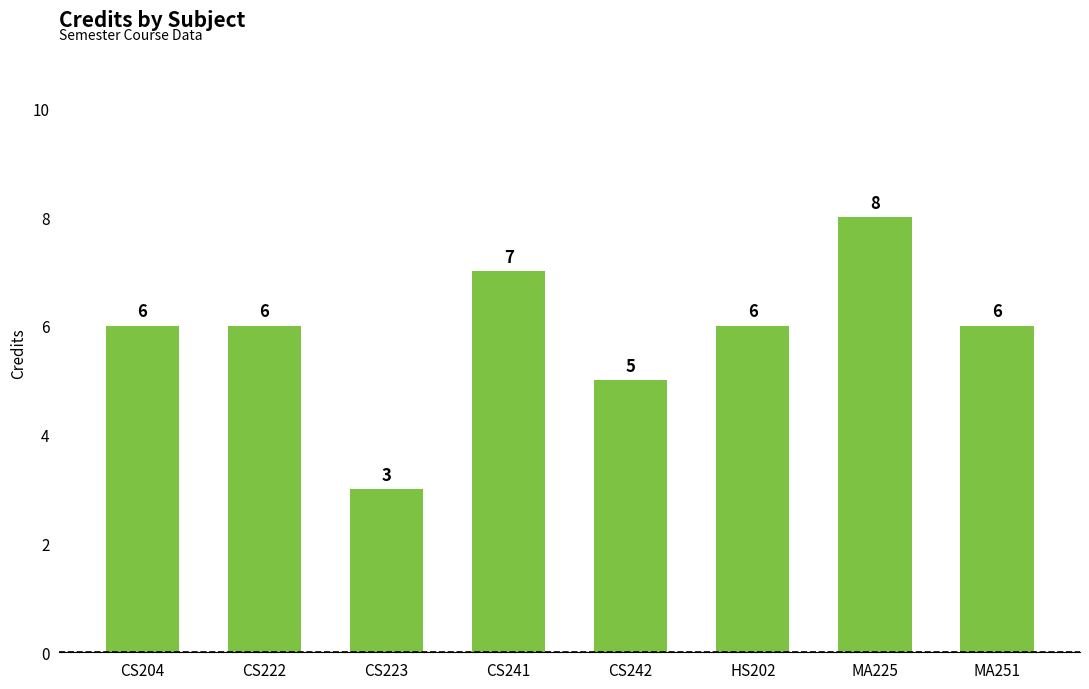

Where is the data nearest to the value 5?

CS242